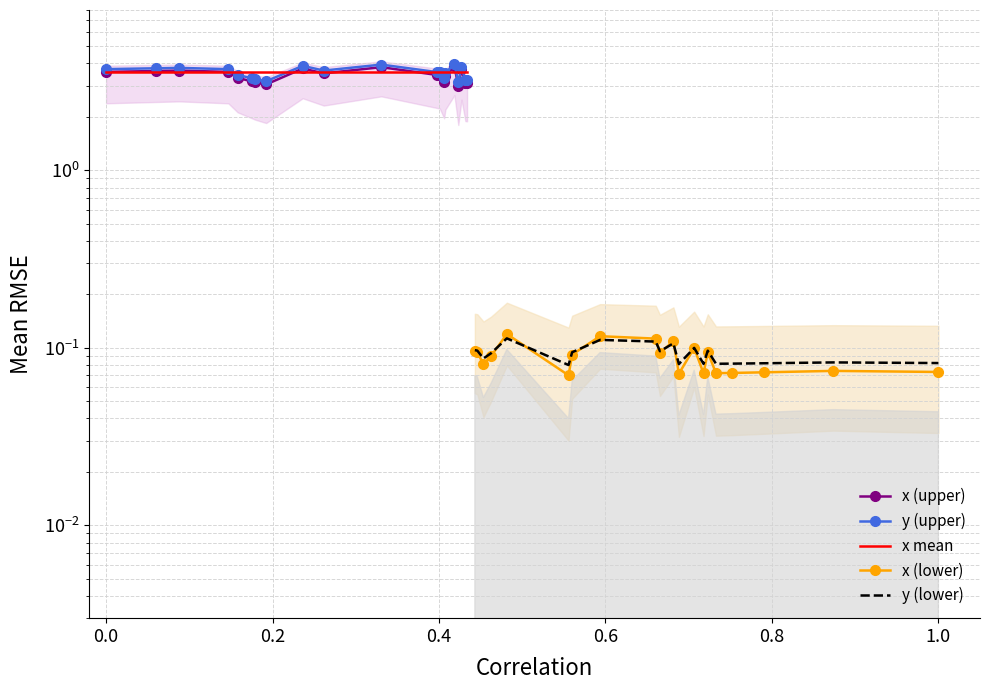

Reading left to right, list all the values displayed in this chart.

x (upper): 3.6	3.6	3.6	3.6	3.3	3.2	3.1	3.0	3.7	3.5	3.8	3.4	3.4	3.2	3.4	3.9	3.0	3.7	3.1	3.1
y (upper): 3.7	3.8	3.8	3.7	3.5	3.3	3.3	3.2	3.9	3.6	3.9	3.6	3.6	3.3	3.5	4.0	3.1	3.8	3.2	3.2
x mean: 3.6	3.6	3.6	3.6	3.6	3.6	3.6	3.6	3.6	3.6	3.6	3.6	3.6	3.6	3.6	3.6	3.6	3.6	3.6	3.6
x (lower): 0.1	0.1	0.1	0.1	0.1	0.1	0.1	0.1	0.1	0.1	0.1	0.1	0.1	0.1	0.1	0.1	0.1	0.1	0.1	0.1
y (lower): 0.1	0.1	0.1	0.1	0.1	0.1	0.1	0.1	0.1	0.1	0.1	0.1	0.1	0.1	0.1	0.1	0.1	0.1	0.1	0.1